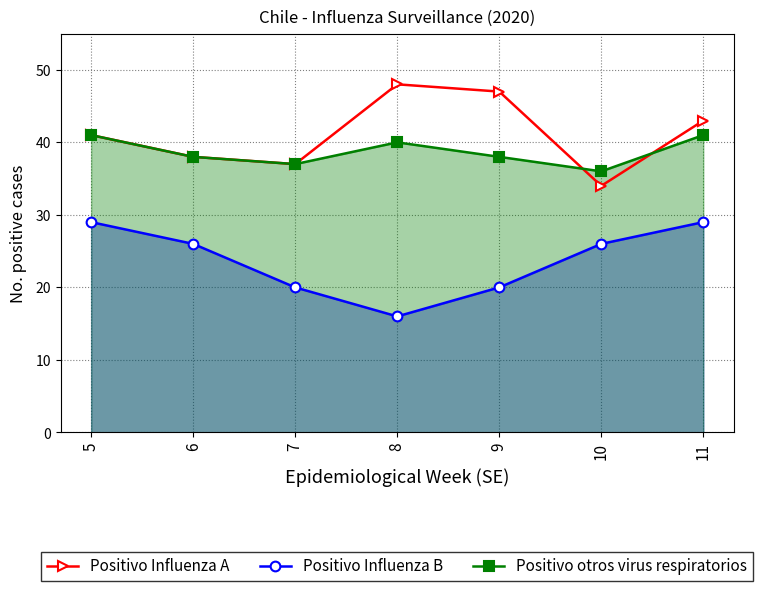

What is the minimum value for Positivo otros virus respiratorios?

36